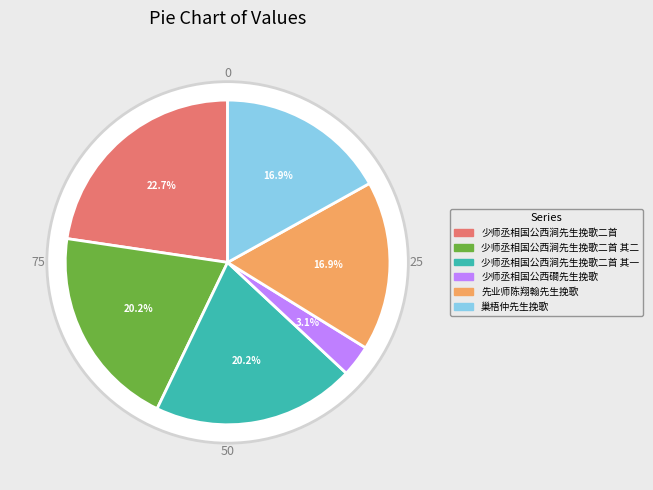

How many segments does this pie chart have?

6